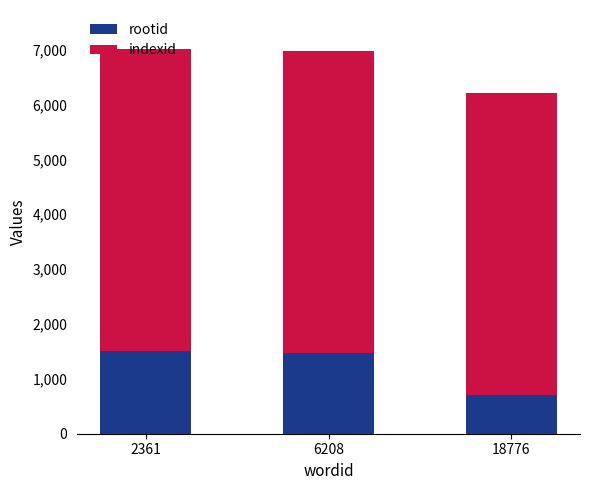

What is the maximum value for rootid?

1515